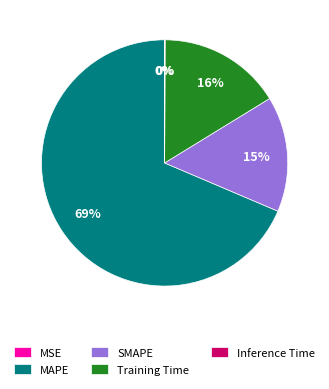

Is it true that MAPE is 69% of the pie?

True